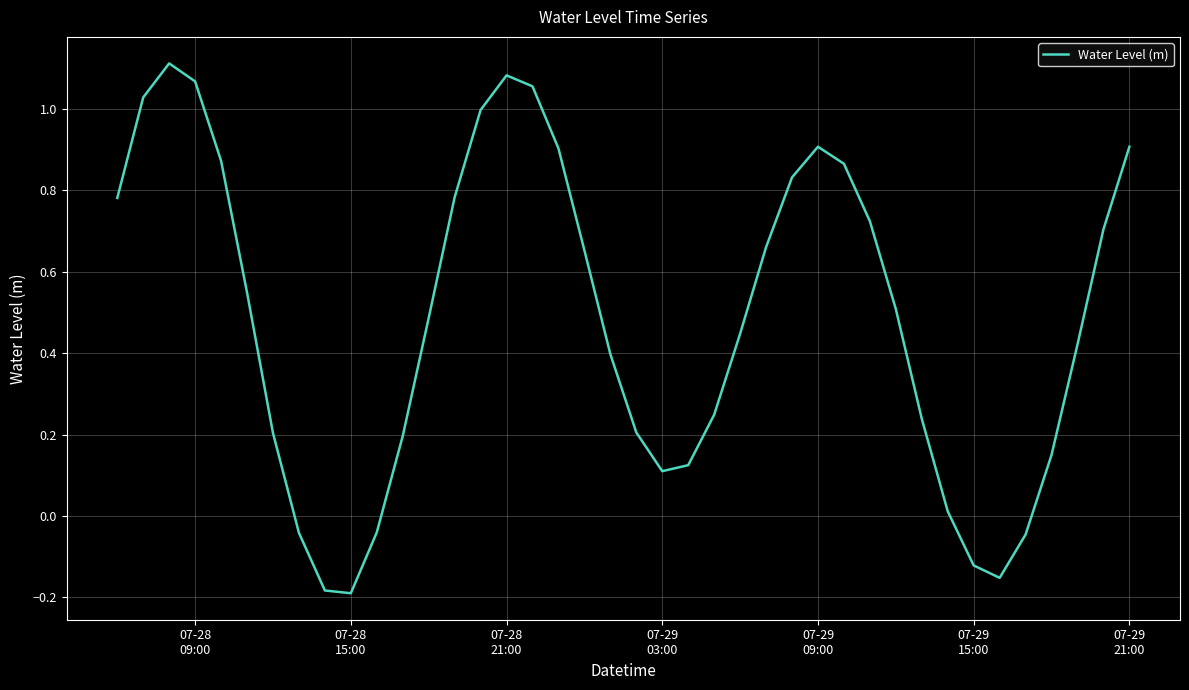

What is the difference between the maximum and minimum values?

1.3